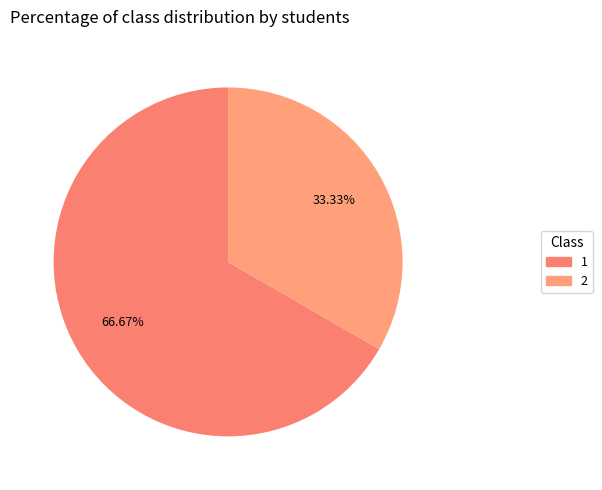

True or false: 2 accounts for 28% of the total.

False